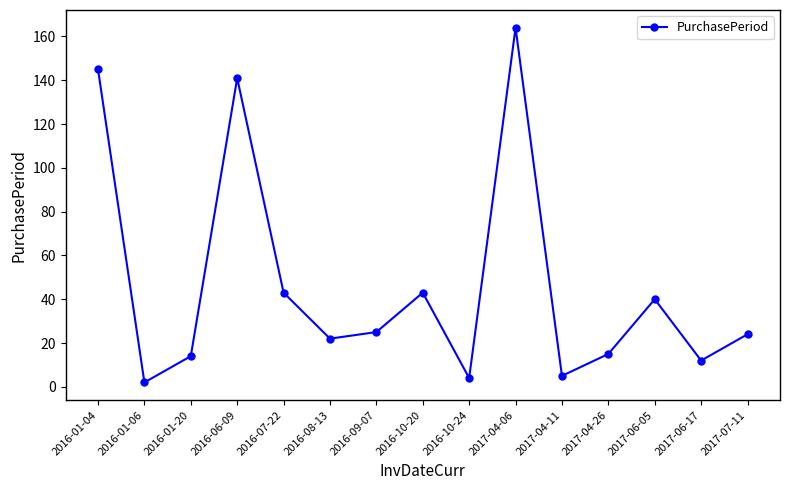

How many lines are shown in the chart?

1